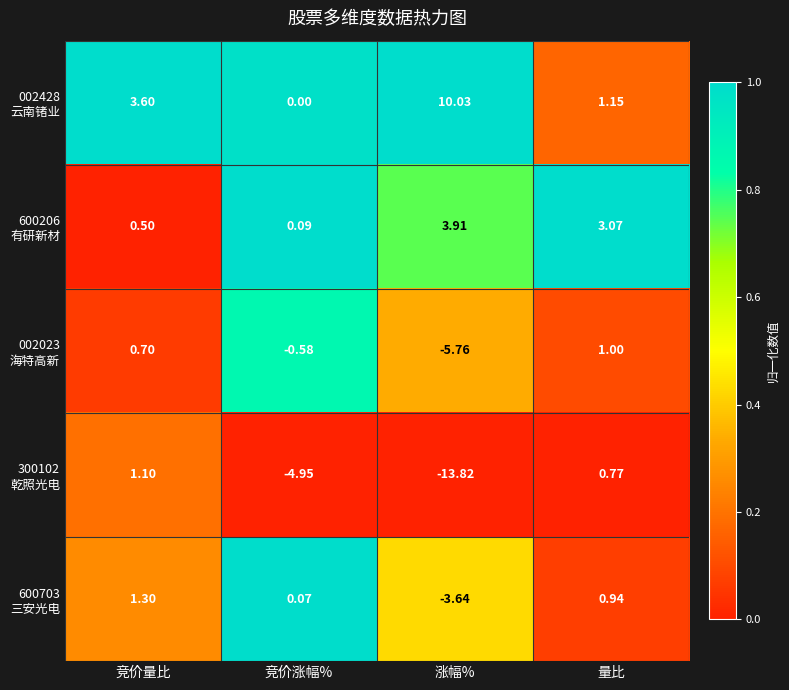

At which category does the chart reach its minimum across all series?

涨幅%